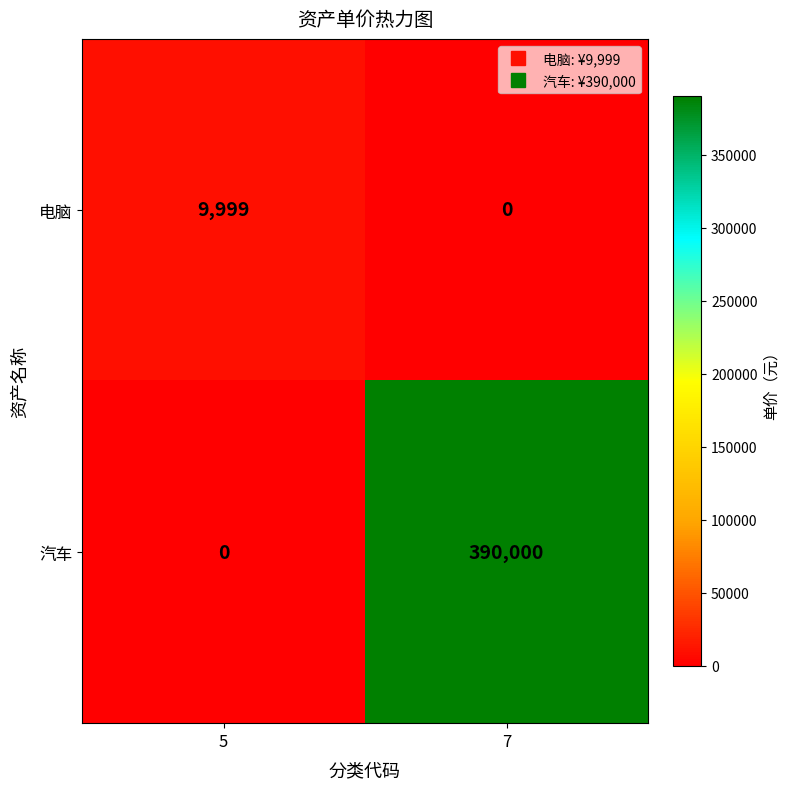

What is the spread (max minus min) of values at 7?

390000